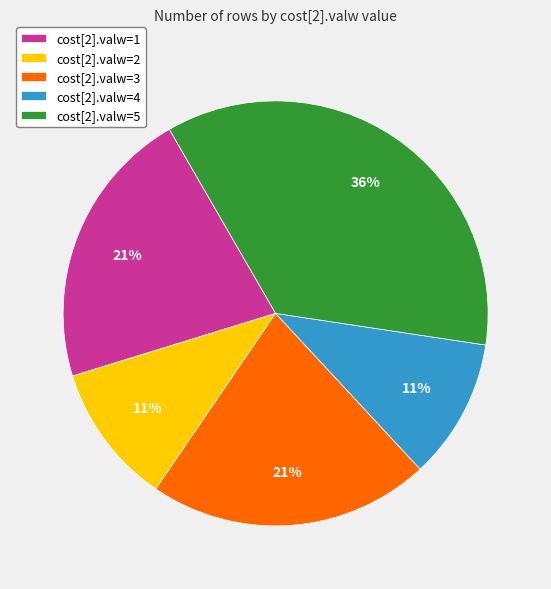

How many slices are in this pie chart?

5